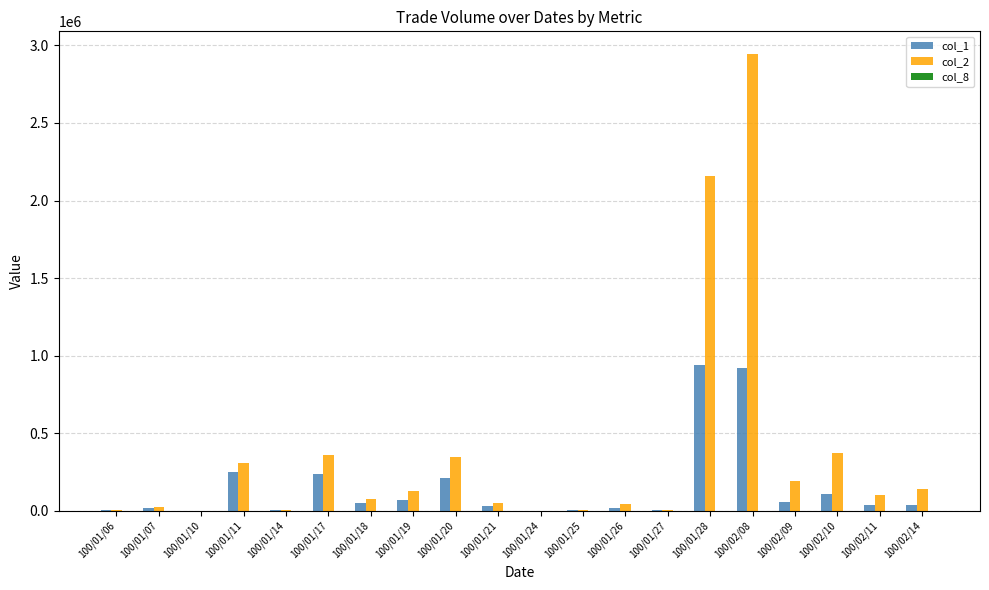

At which category does the chart reach its peak across all series?

100/02/08